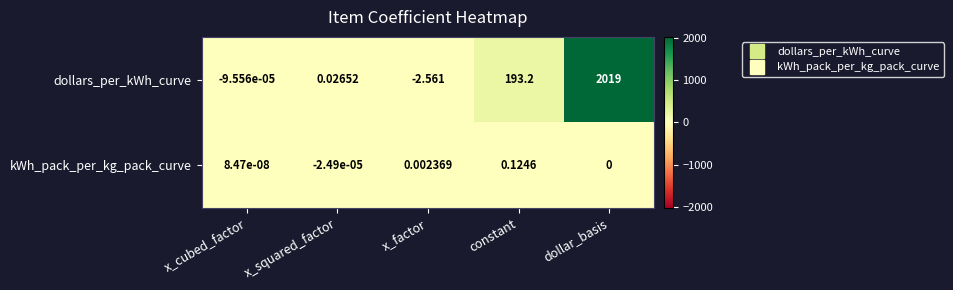

At which label does dollars_per_kWh_curve first exceed 0?

x_squared_factor